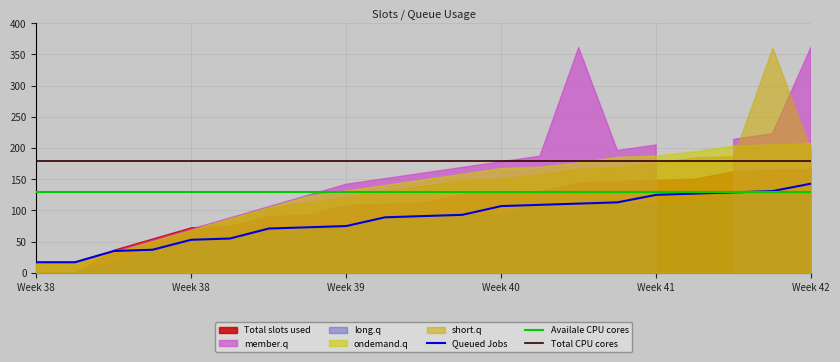

At which category is the sum across all series the highest?

20